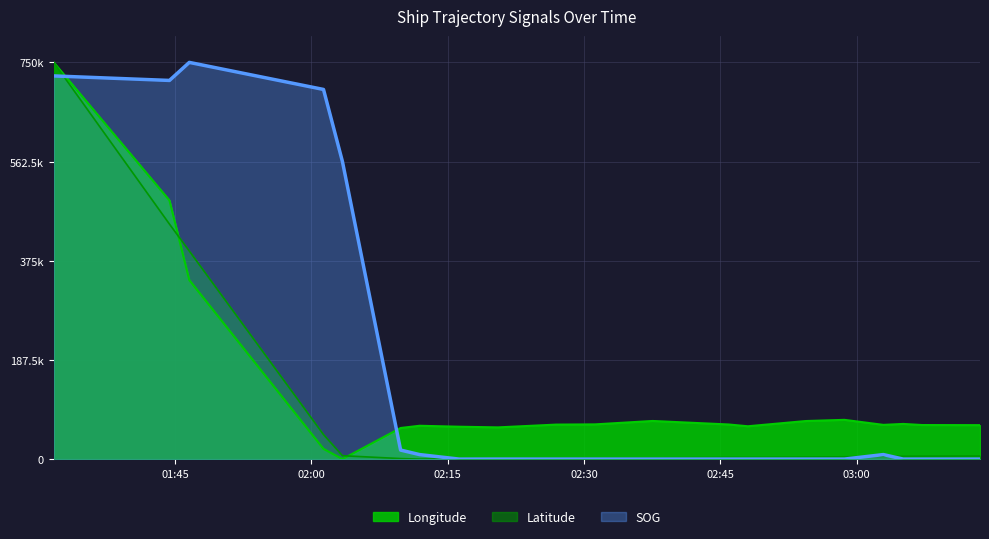

Reading right to left, list all the values displayed in this chart.

SOG: 2024-04-21 03:13:34=0.0	2024-04-21 03:07:12=0.0	2024-04-21 03:05:07=0.0	2024-04-21 03:02:56=8522.7	2024-04-21 02:58:39=0.0	2024-04-21 02:54:25=0.0	2024-04-21 02:48:01=0.0	2024-04-21 02:45:55=0.0	2024-04-21 02:37:33=0.0	2024-04-21 02:31:13=0.0	2024-04-21 02:26:56=0.0	2024-04-21 02:20:31=0.0	2024-04-21 02:16:15=0.0	2024-04-21 02:11:54=8522.7	2024-04-21 02:09:49=17045.5	2024-04-21 02:03:25=562500.0	2024-04-21 02:01:20=698863.6	2024-04-21 01:46:34=750000.0	2024-04-21 01:44:23=715909.1	2024-04-21 01:31:39=724431.8
Longitude: 2024-04-21 03:13:34=64162.1	2024-04-21 03:07:12=64373.2	2024-04-21 03:05:07=66483.7	2024-04-21 03:02:56=64689.7	2024-04-21 02:58:39=74187.4	2024-04-21 02:54:25=71971.3	2024-04-21 02:48:01=62051.5	2024-04-21 02:45:55=65428.5	2024-04-21 02:37:33=72076.8	2024-04-21 02:31:13=65639.5	2024-04-21 02:26:56=65217.4	2024-04-21 02:20:31=59940.9	2024-04-21 02:16:15=61207.3	2024-04-21 02:11:54=63001.3	2024-04-21 02:09:49=58780.1	2024-04-21 02:03:25=0.0	2024-04-21 02:01:20=19311.9	2024-04-21 01:46:34=338433.9	2024-04-21 01:44:23=489130.4	2024-04-21 01:31:39=750000.0
Latitude: 2024-04-21 03:13:34=5951.7	2024-04-21 03:07:12=5574.3	2024-04-21 03:05:07=5412.6	2024-04-21 03:02:56=5391.0	2024-04-21 02:58:39=4356.0	2024-04-21 02:54:25=3665.9	2024-04-21 02:48:01=3072.9	2024-04-21 02:45:55=3126.8	2024-04-21 02:37:33=2231.9	2024-04-21 02:31:13=1477.1	2024-04-21 02:26:56=1261.5	2024-04-21 02:20:31=269.6	2024-04-21 02:16:15=1013.5	2024-04-21 02:11:54=0.0	2024-04-21 02:09:49=959.6	2024-04-21 02:03:25=6415.3	2024-04-21 02:01:20=46276.6	2024-04-21 01:46:34=393351.1	2024-04-21 01:44:23=444296.3	2024-04-21 01:31:39=750000.0